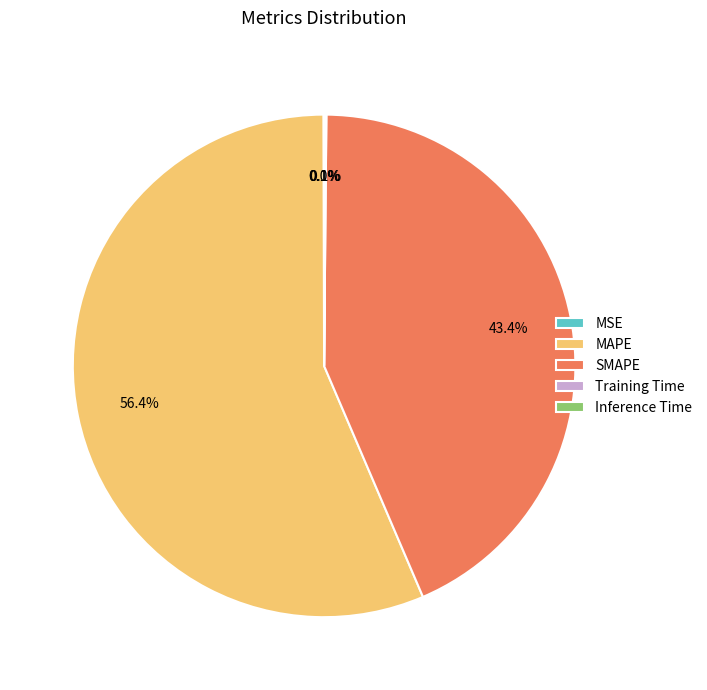

How much of the chart is everything except SMAPE?

56.6%